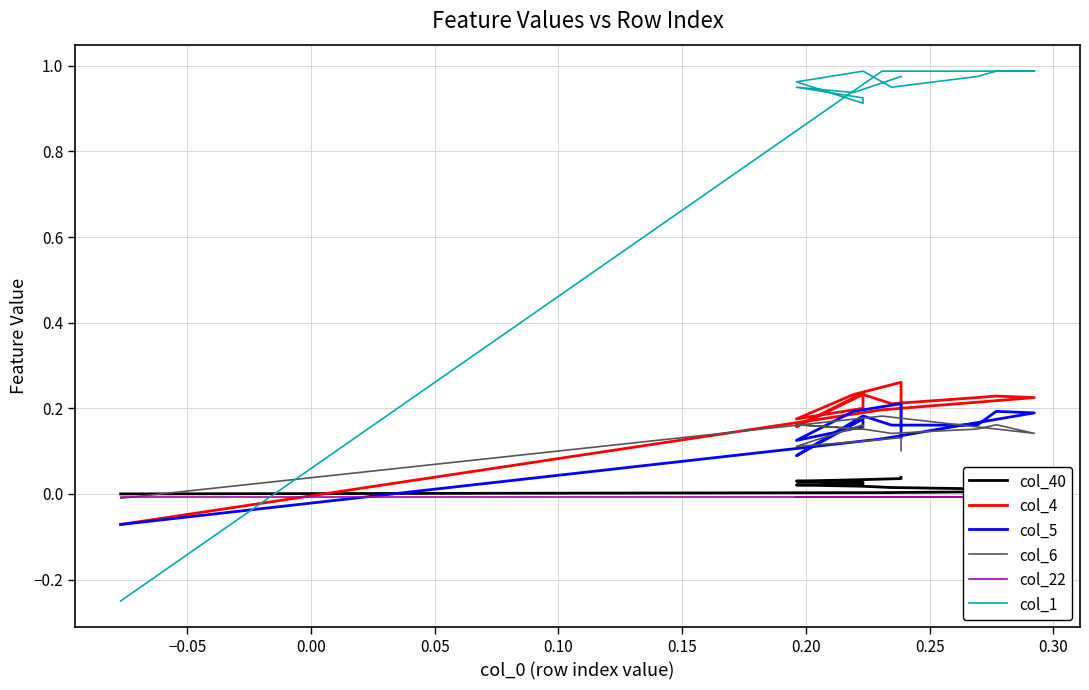

At how many categories does at least one series exceed 0?

13